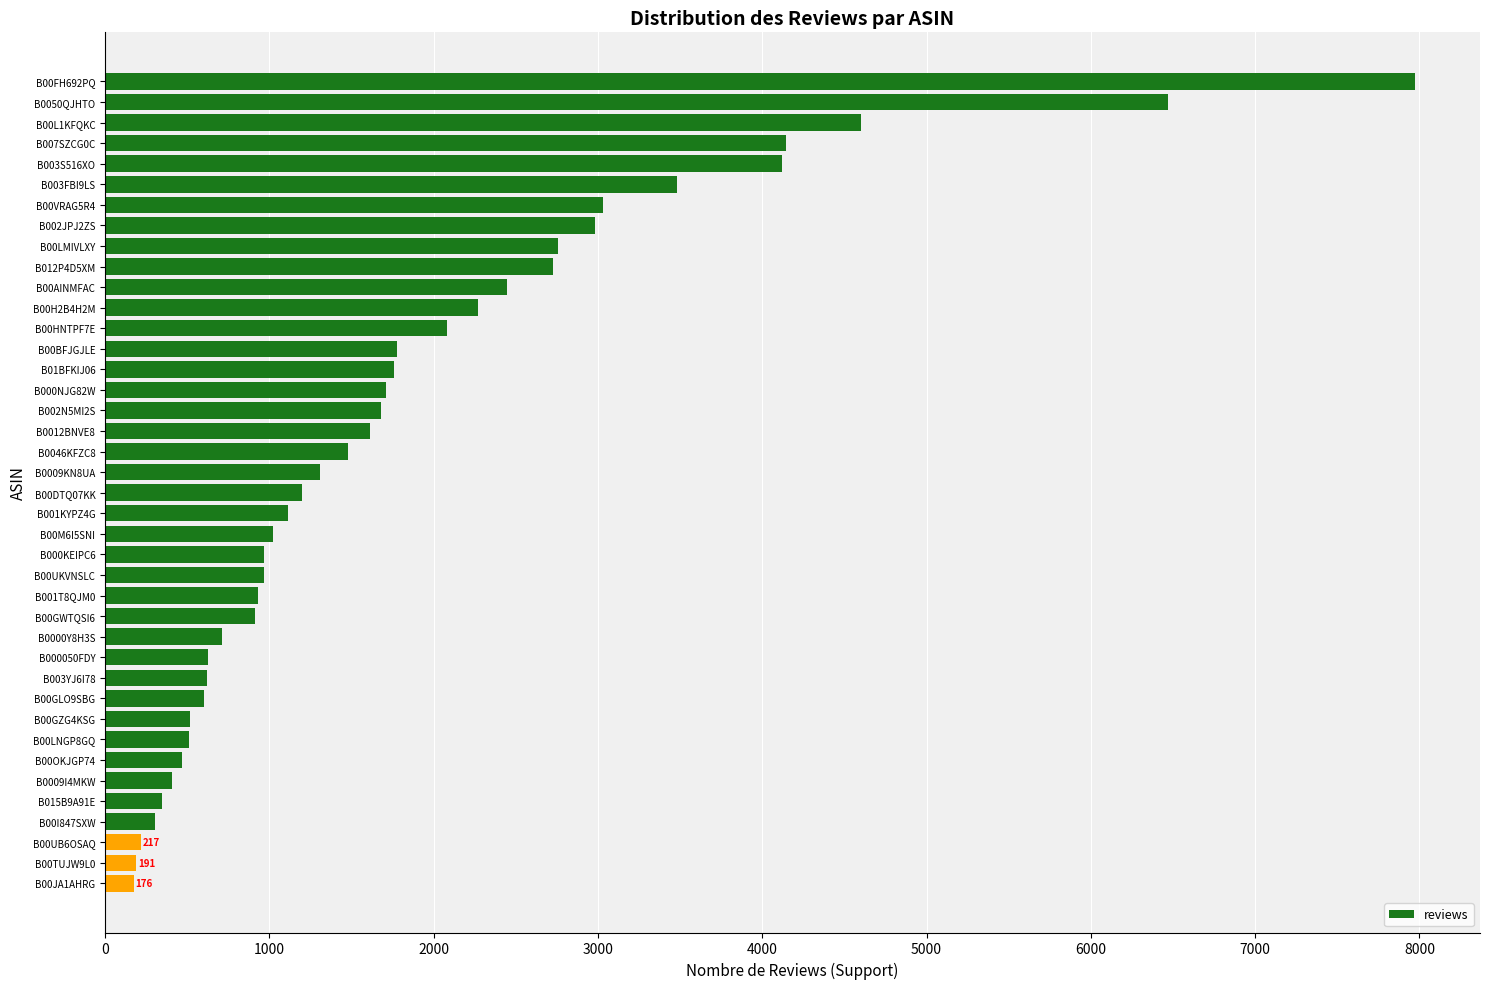

What is the difference between the second highest and minimum values?

6293